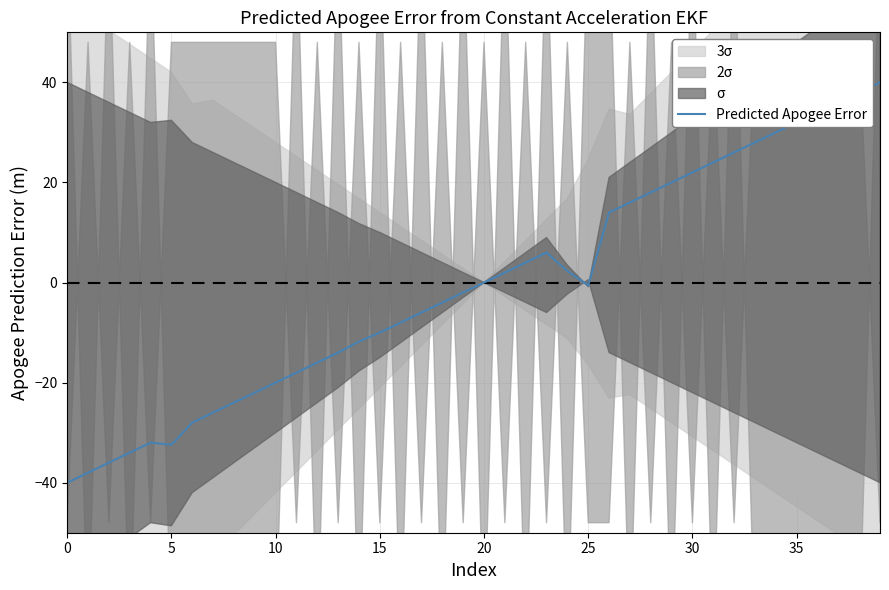

What is the minimum value for Predicted Apogee Error?

-40.0